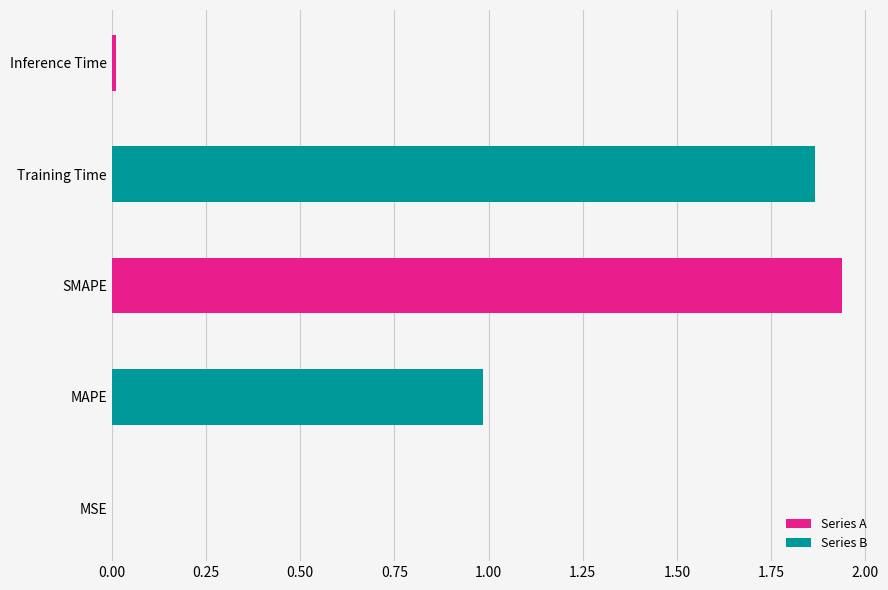

What is the sum of all values?

4.8